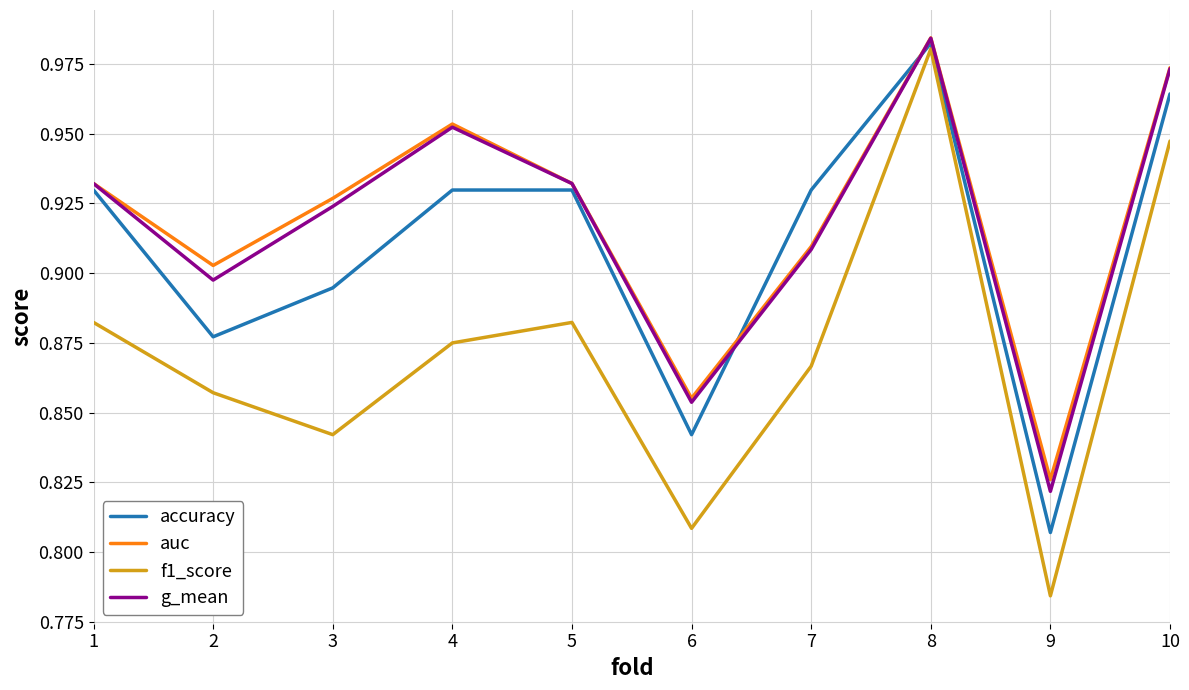

The g_mean series shows 1.3 at 1. True or false?

False